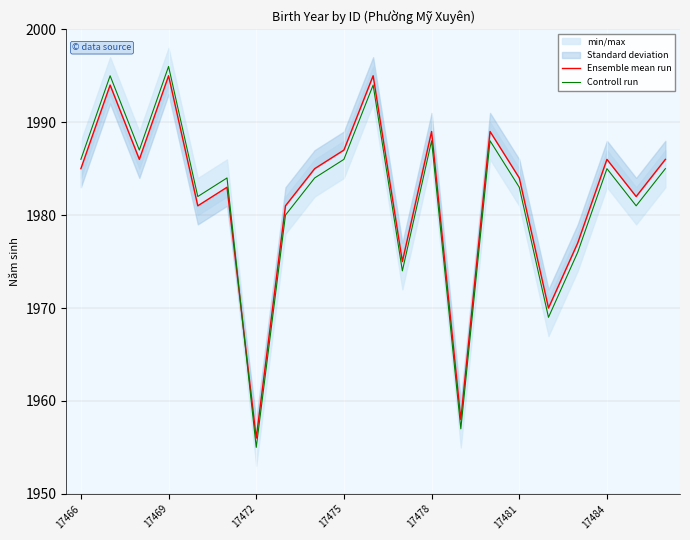

Which series has the widest spread of values?

Controll run